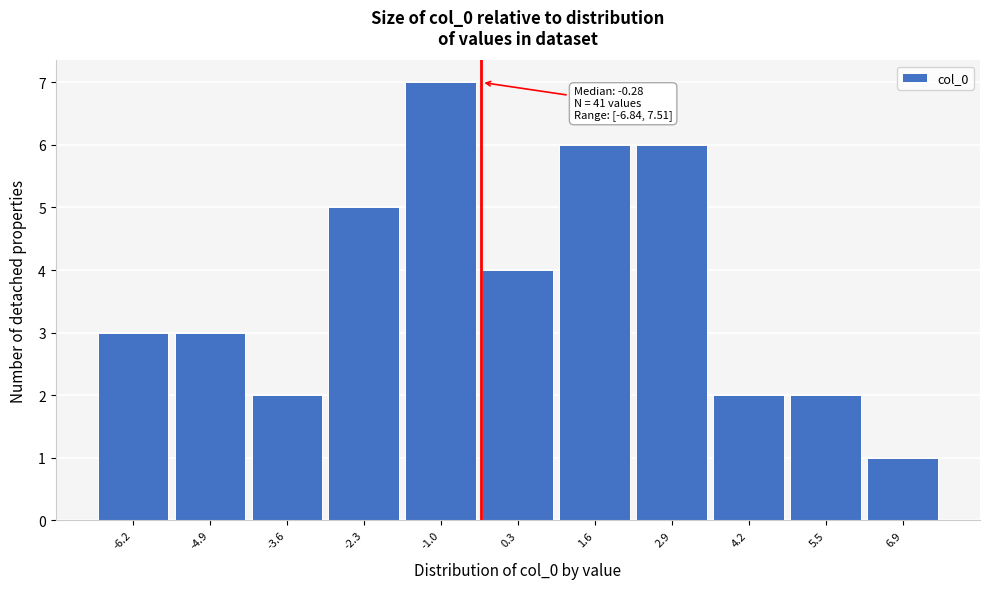

Which range on the x-axis has the tallest bar?

-1.6 to -0.4